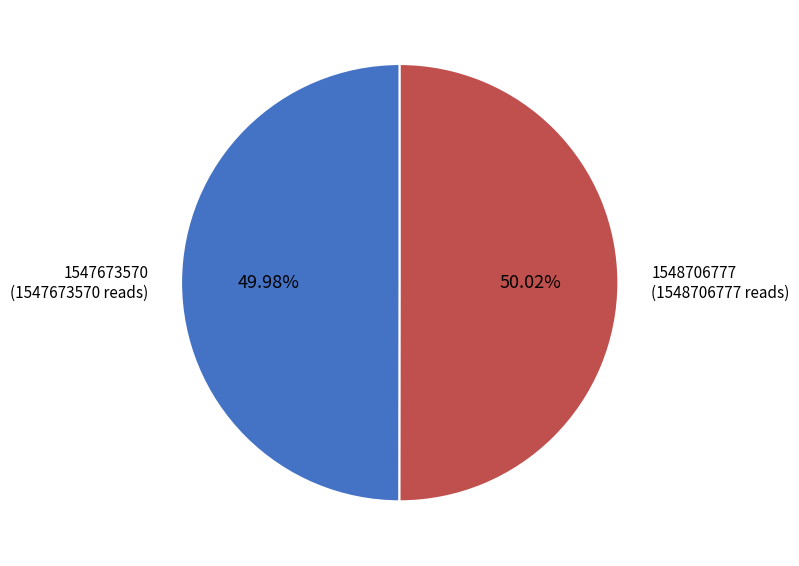

Does any single category account for the majority?

Yes